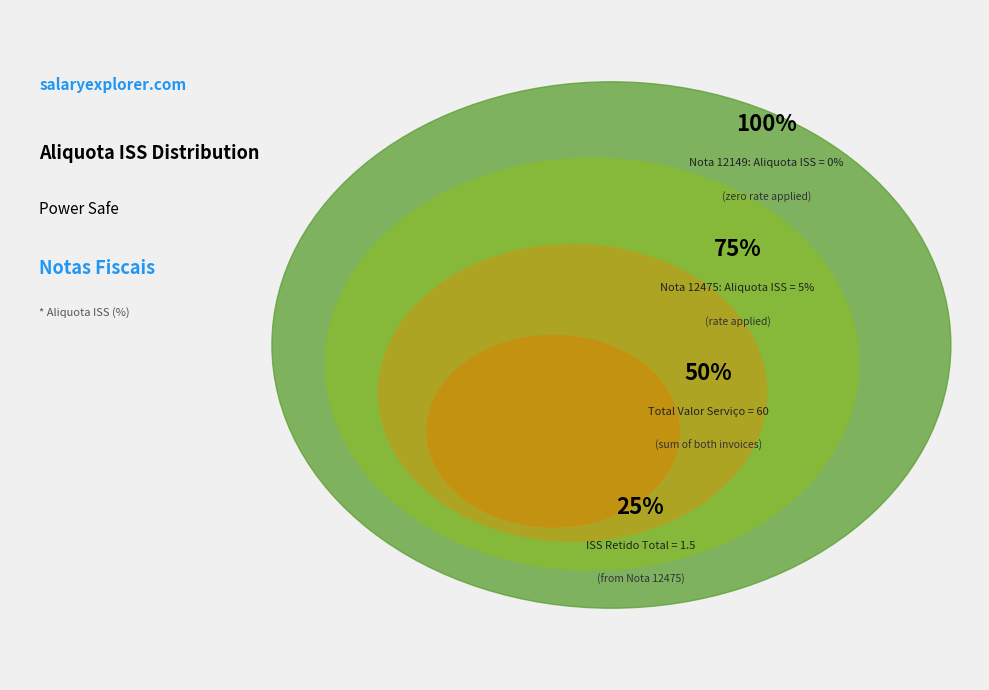

Do 12149 and 12475 together represent more than half of the pie?

Yes